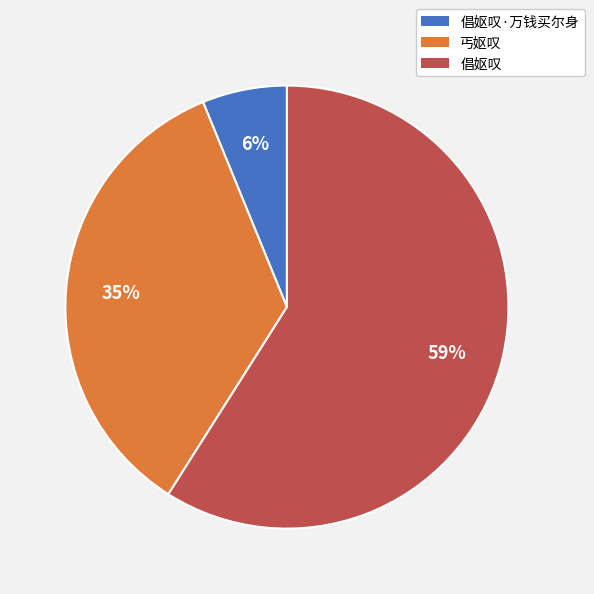

Do 倡妪叹 and 丐妪叹 together represent more than half of the pie?

Yes